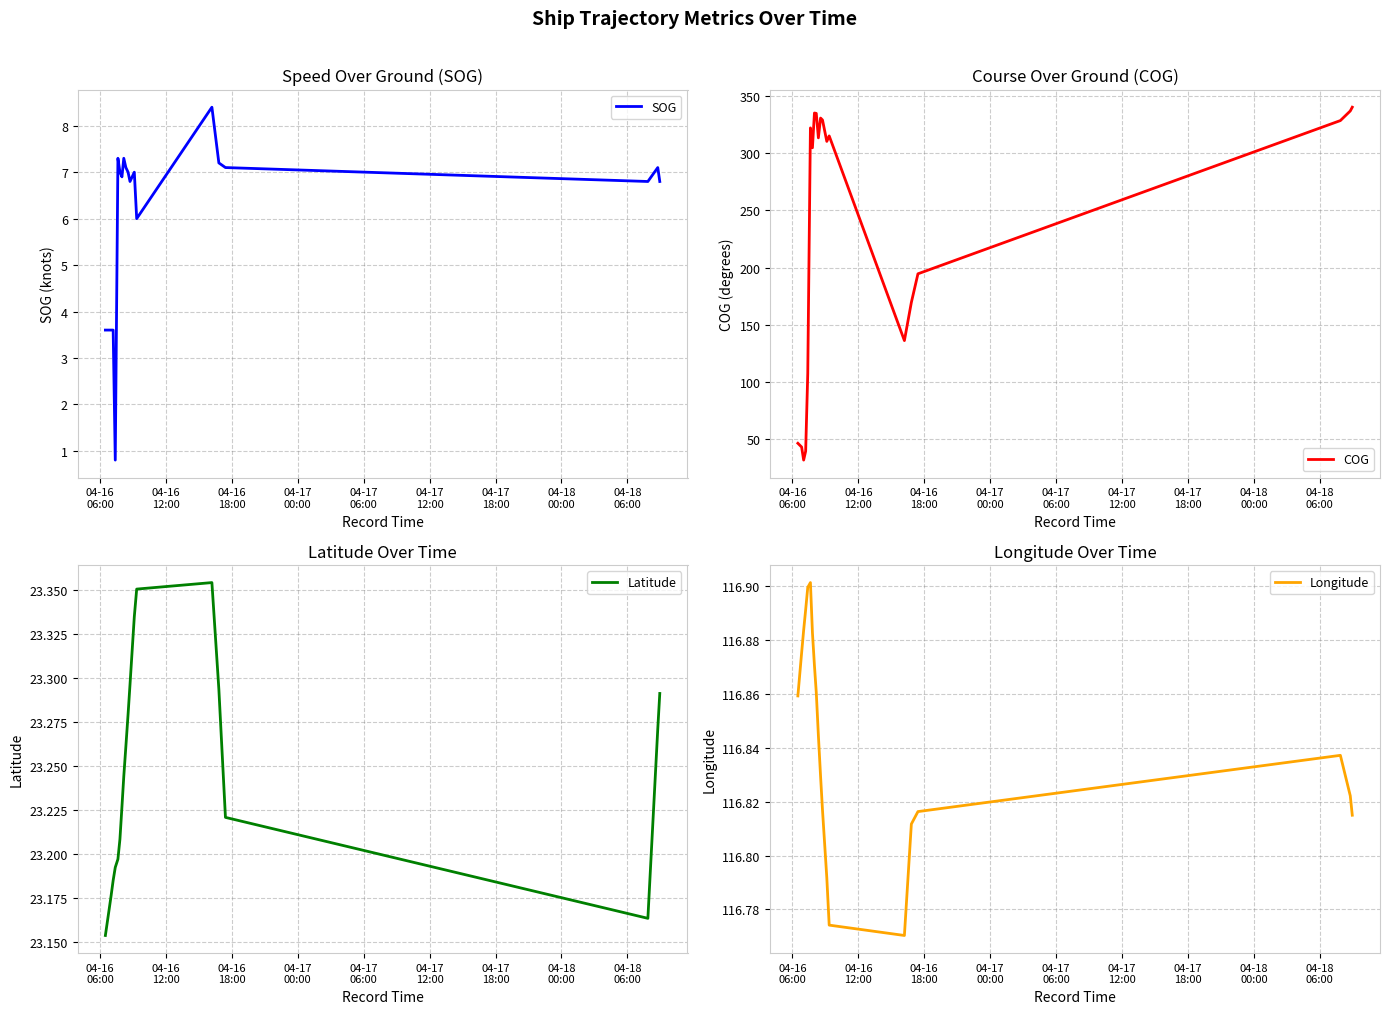

What is the lowest value of the SOG series?

0.8